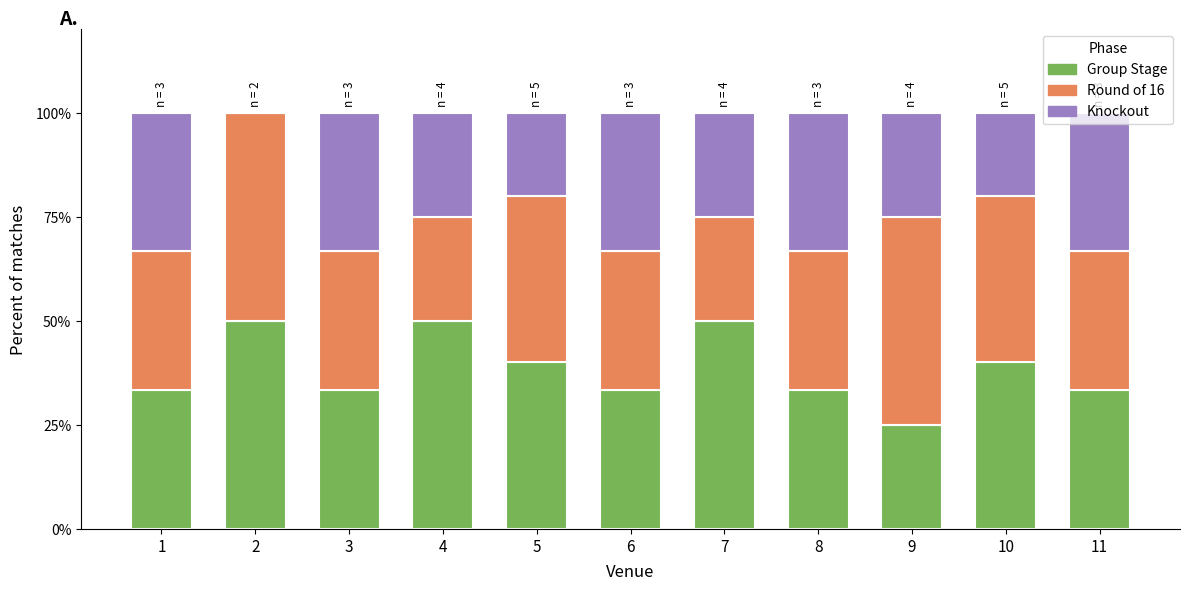

What is the maximum value for Group Stage?

50.0